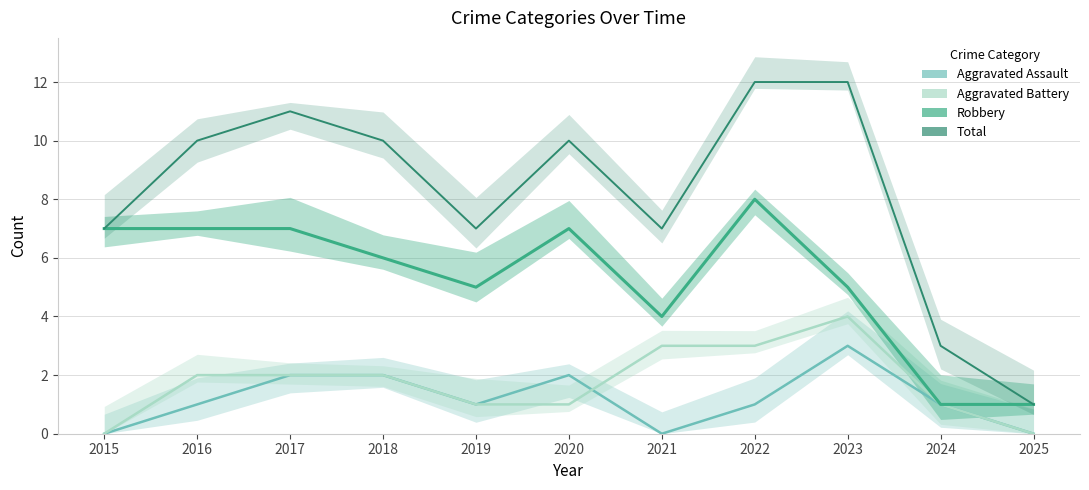

Is the value of Aggravated Battery at 2024 greater than the value of Total at 2018?

No